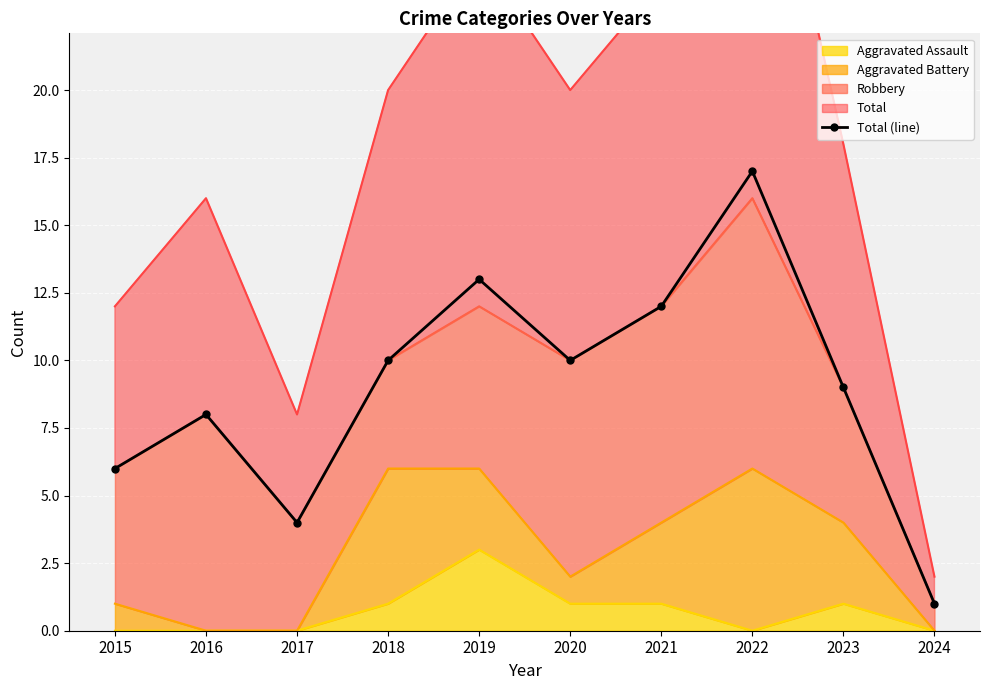

What is the value of the 5th point from the left?

13